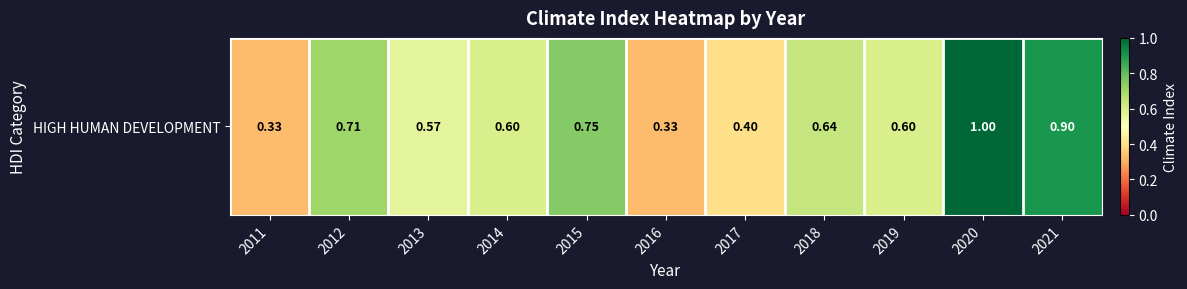

Reading left to right, extract all data points from this chart.

2011=0.3	2012=0.7	2013=0.6	2014=0.6	2015=0.8	2016=0.3	2017=0.4	2018=0.6	2019=0.6	2020=1.0	2021=0.9